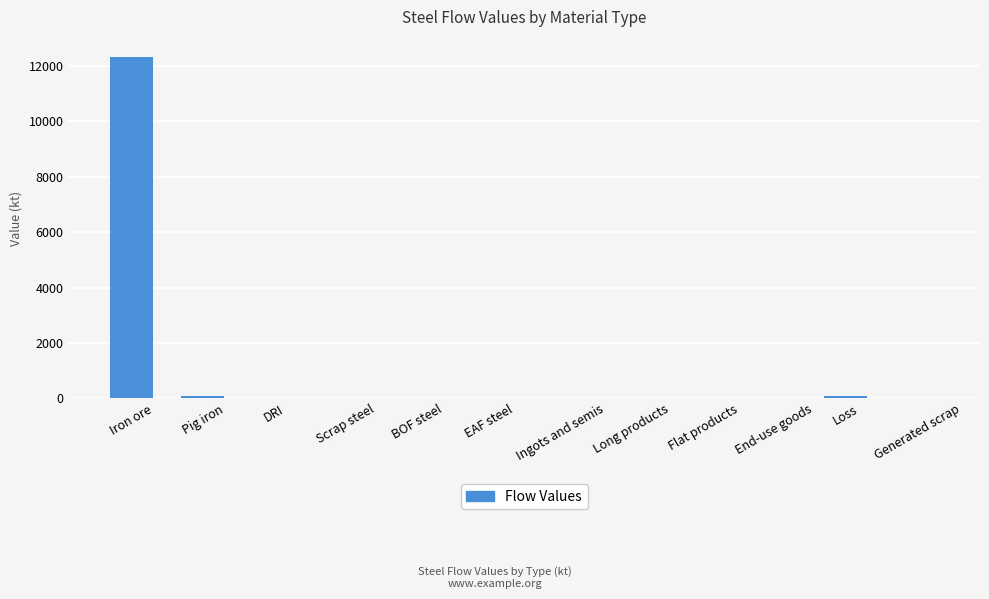

What is the greatest value displayed?

12336.3